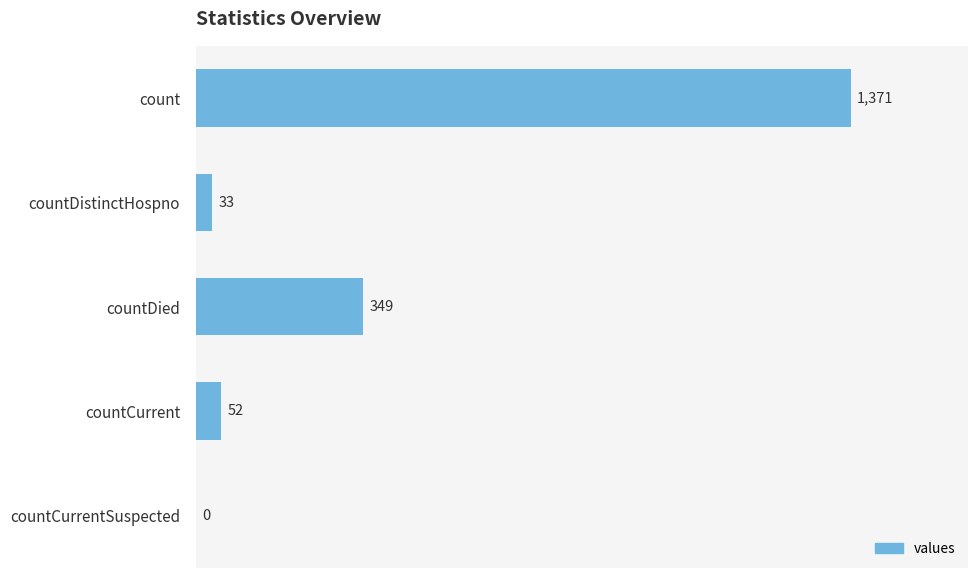

Reading bottom to top, extract all data points from this chart.

countCurrentSuspected=0	countCurrent=52	countDied=349	countDistinctHospno=33	count=1371